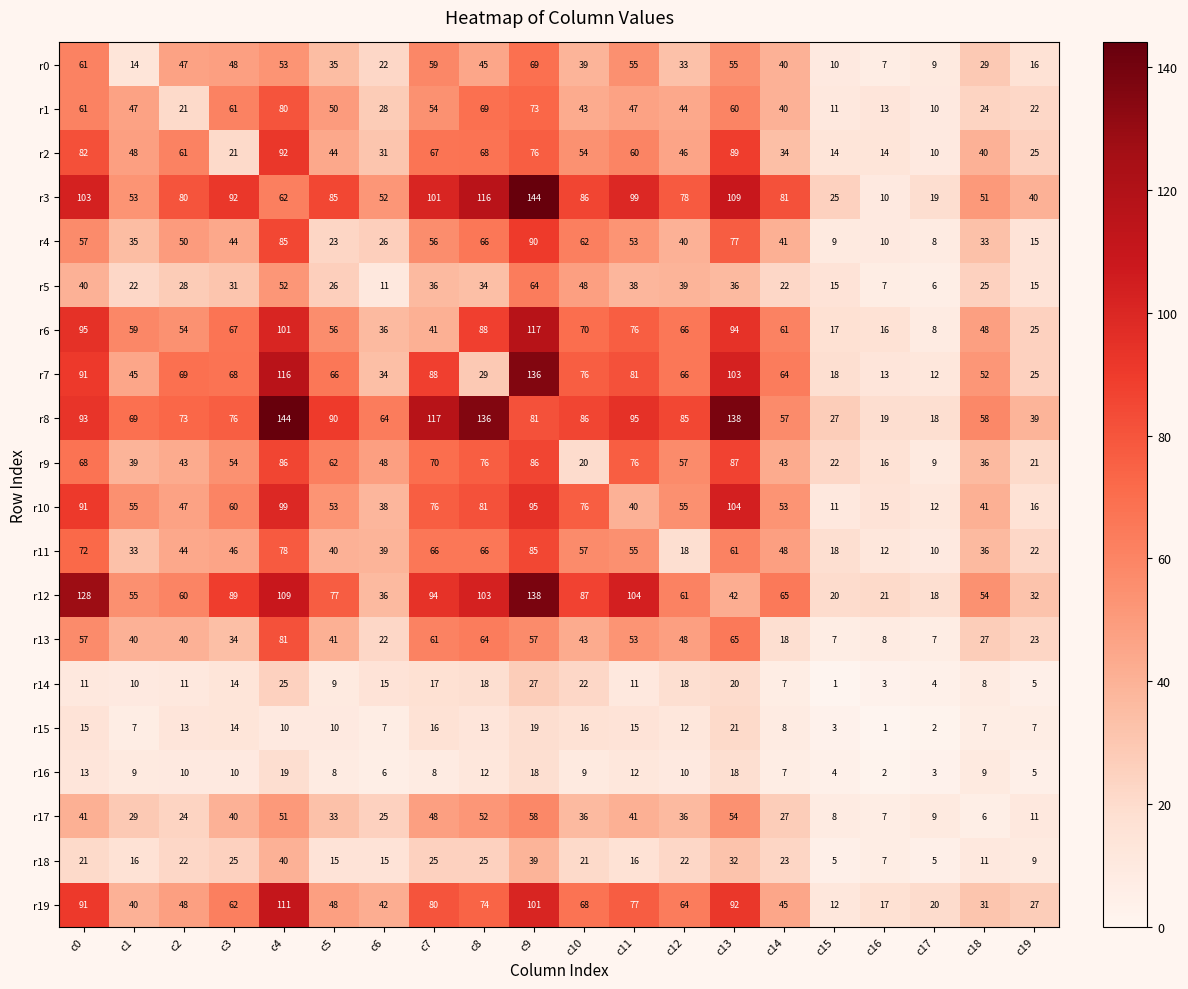

True or false: r1 has a value of 47 at c1.

True